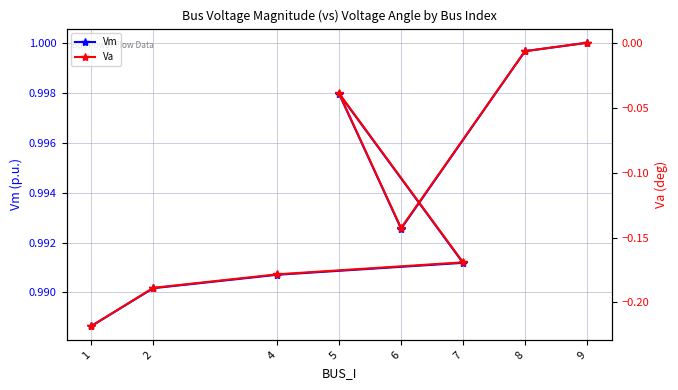

Reading left to right, what are all the values shown in this chart?

Vm: 1.0	1.0	1.0	1.0	1.0	1.0	1.0	1.0
Va: -0.2	-0.2	-0.2	-0.2	-0.0	-0.1	-0.0	0.0